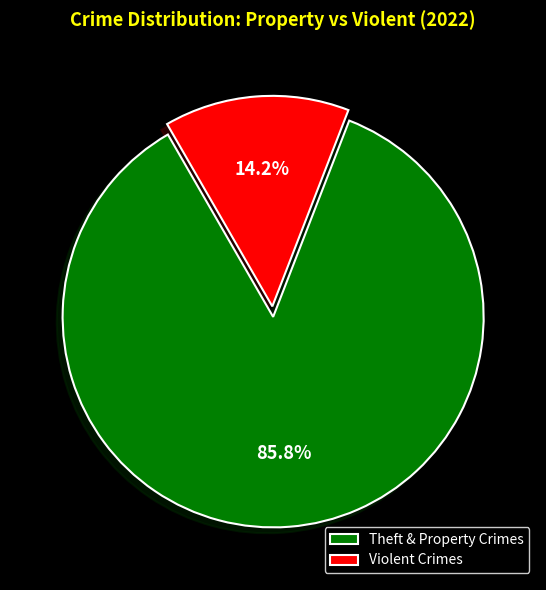

Which has a higher value, Theft & Property Crimes or Violent Crimes?

Theft & Property Crimes